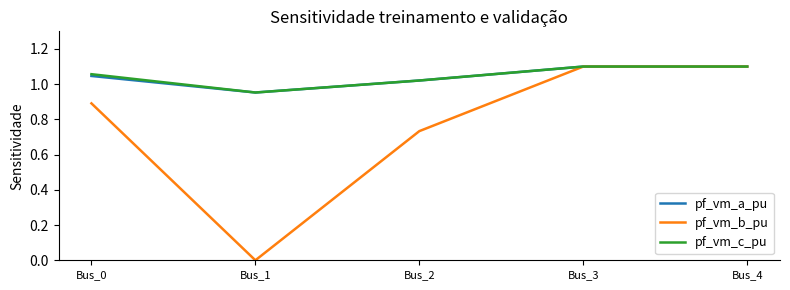

The pf_vm_c_pu series shows 0.5 at Bus_3. True or false?

False